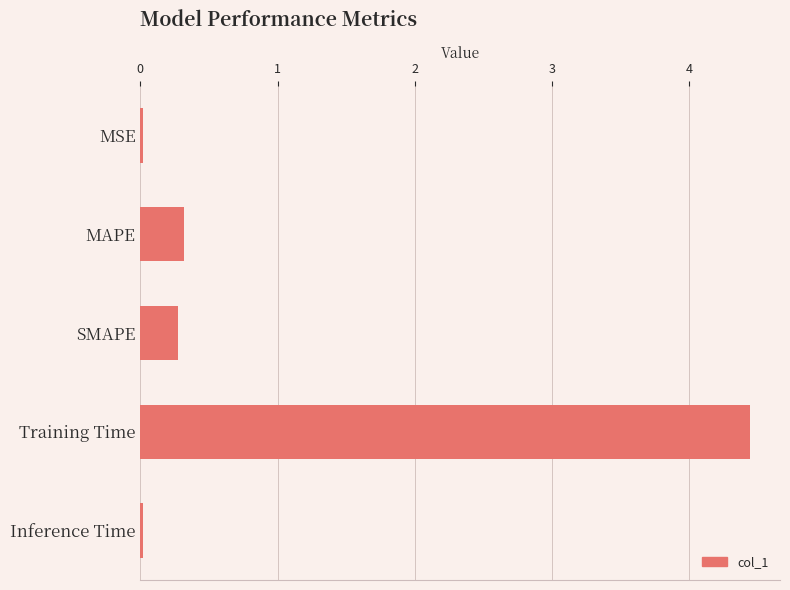

Where is the data nearest to the value 2?

MAPE